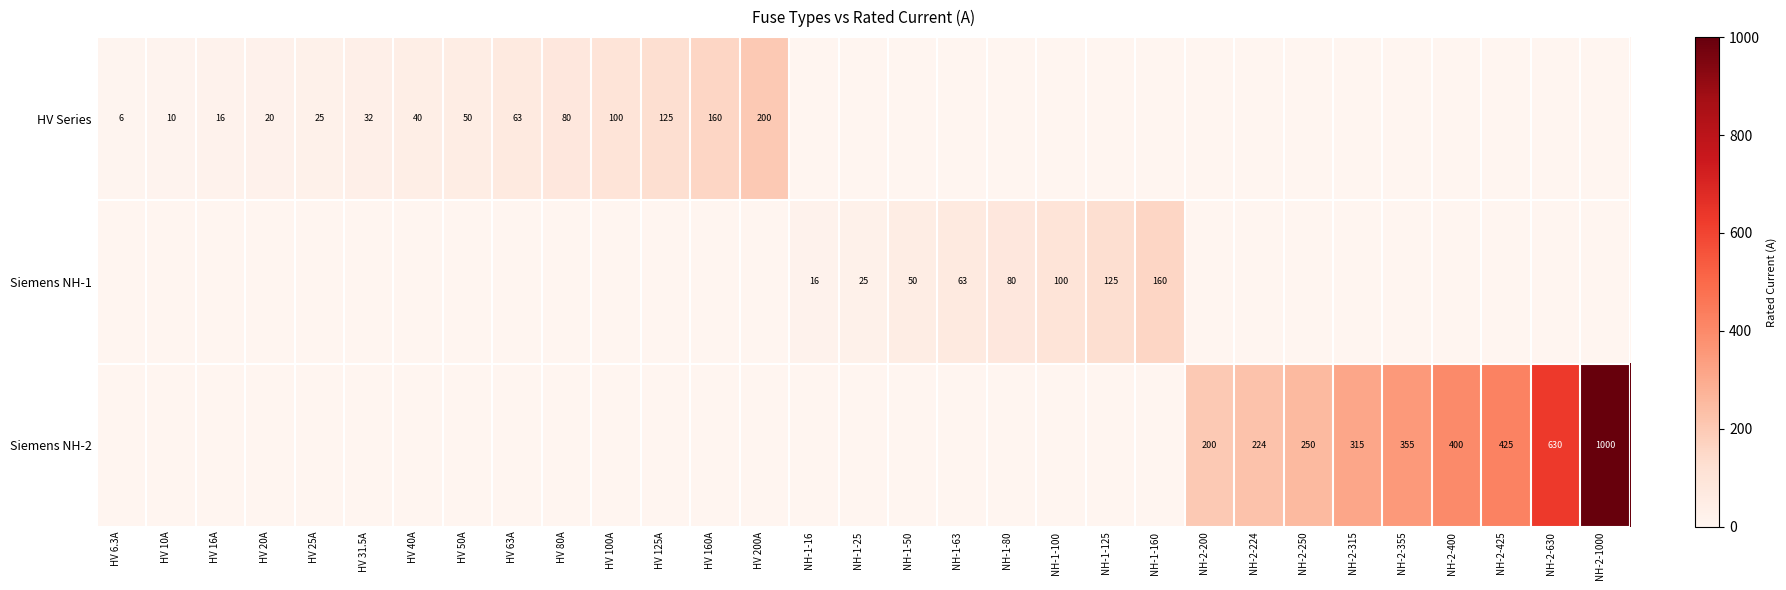

True or false: HV Series has a value of 50 at HV 50A.

True